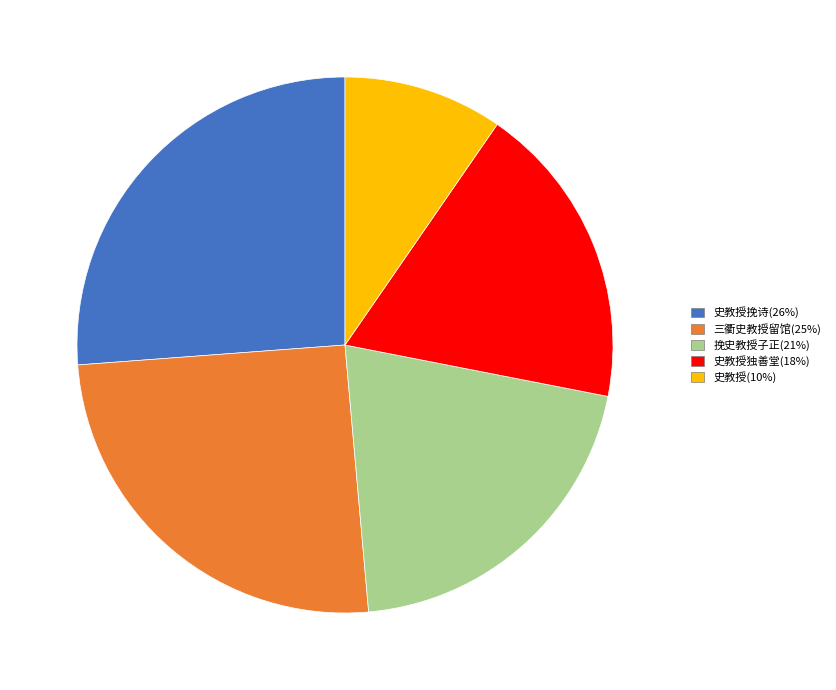

Does any single category account for the majority?

No